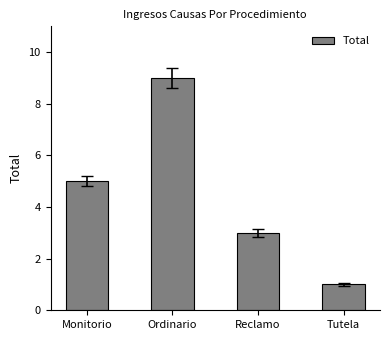

What is the difference between the second highest and minimum values?

4